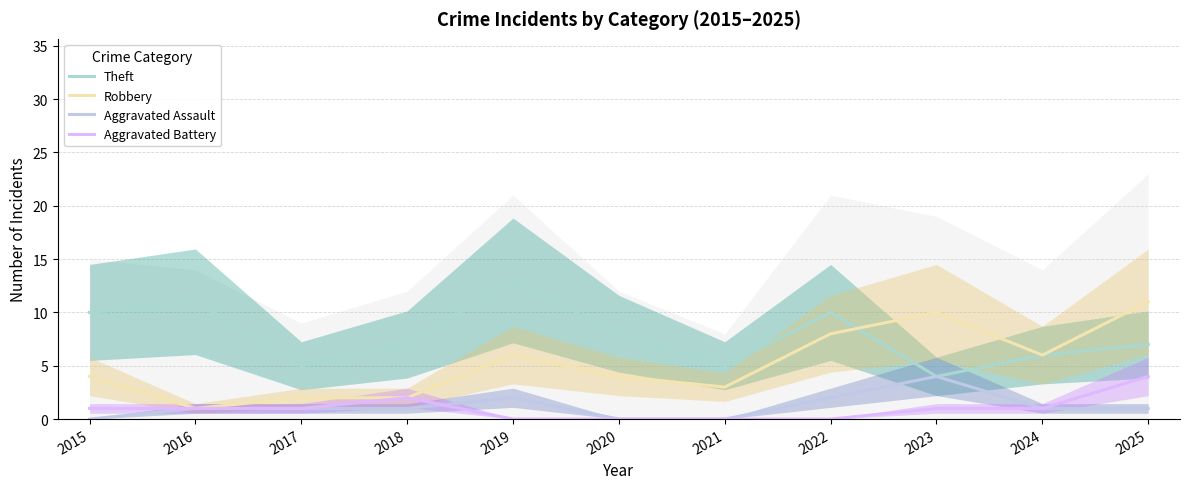

List the labels in order of Aggravated Assault value, smallest first.

2015, 2020, 2021, 2016, 2017, 2018, 2024, 2025, 2019, 2022, 2023